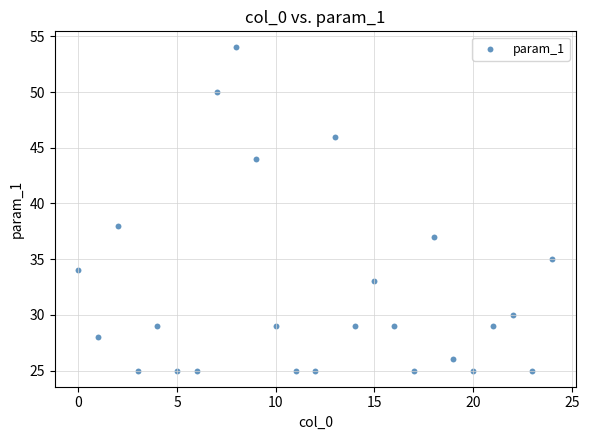

What Y value in the scatter plot is closest to 39?

38